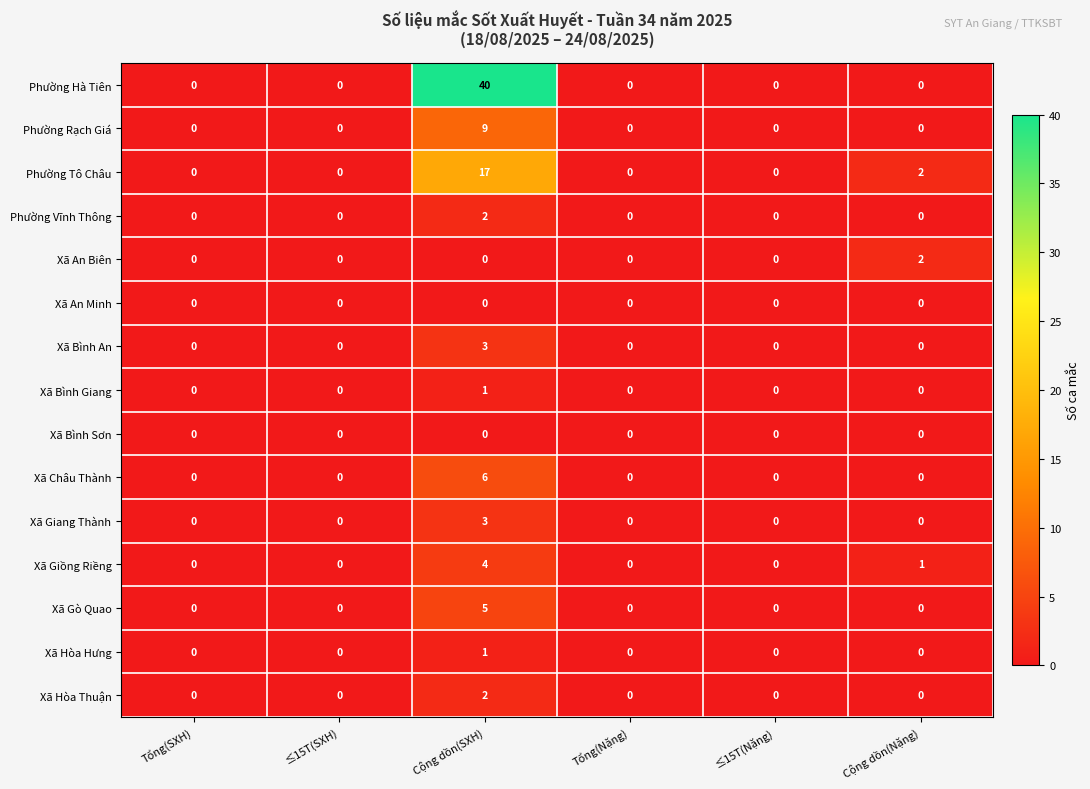

Which series has the largest total across all categories?

Phường Hà Tiên